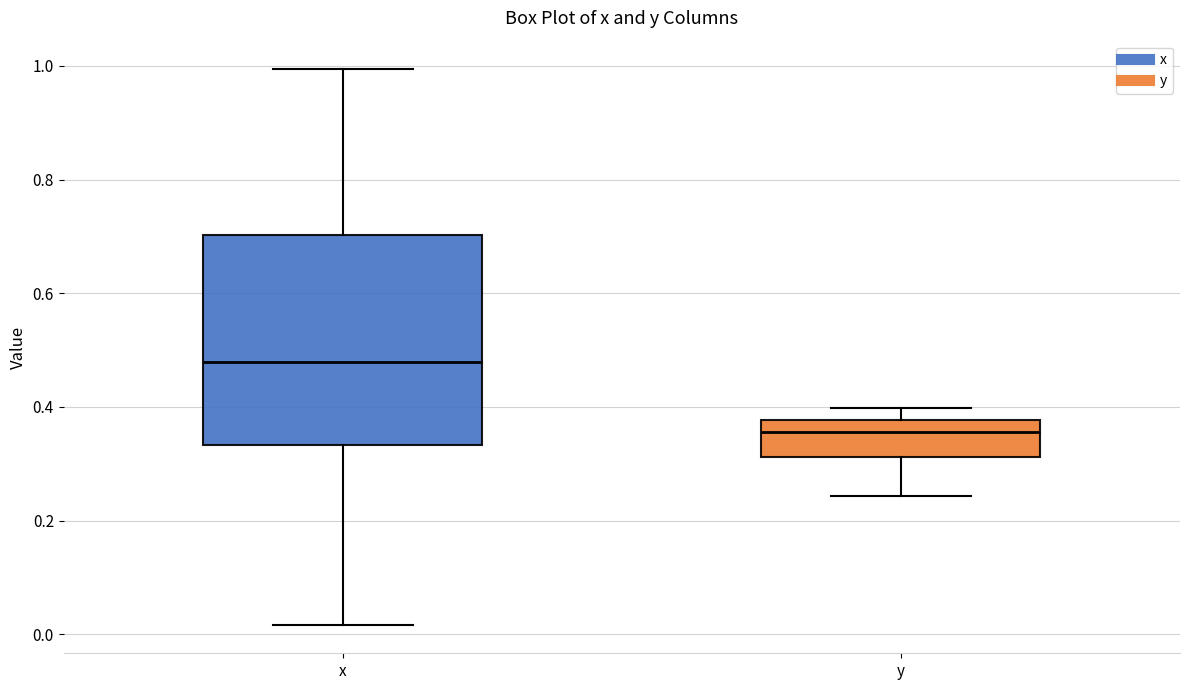

Which box is the tallest, from its lower edge to its upper edge?

x